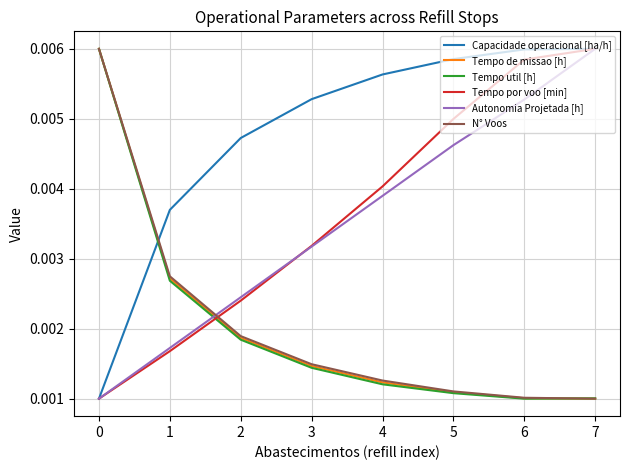

Is the value of Autonomia Projetada [h] at 2 greater than the value of Capacidade operacional [ha/h] at 0?

Yes